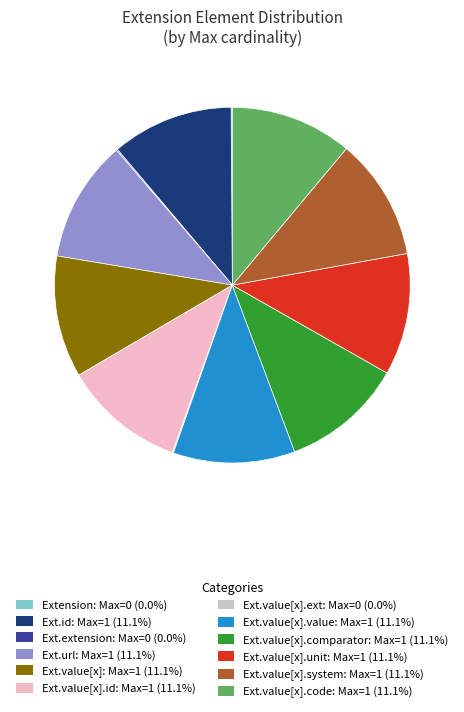

What is the ratio of the value at Ext.value[x].value: Max=1 (11.1%) to the value at Ext.value[x].comparator: Max=1 (11.1%)?

1.0